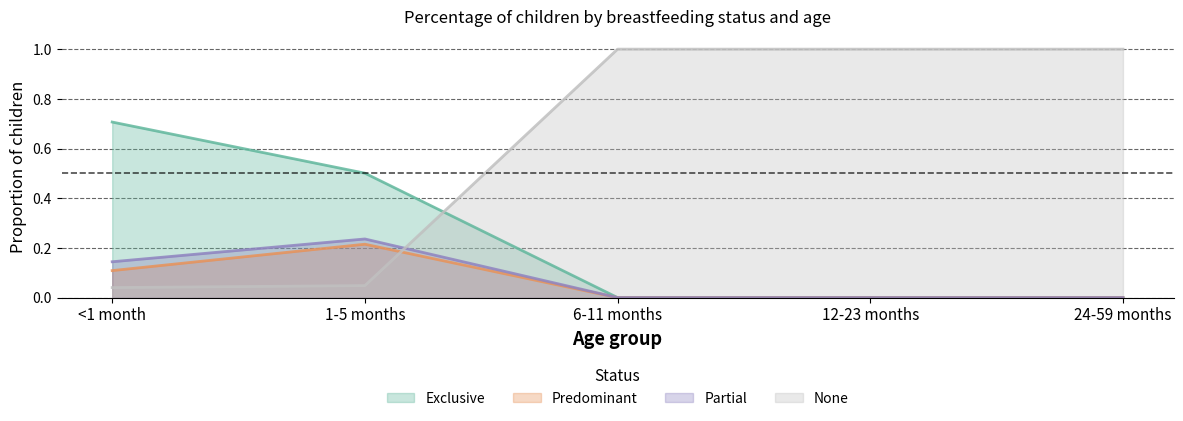

What is the label of the 3rd point from the left?

6-11 months